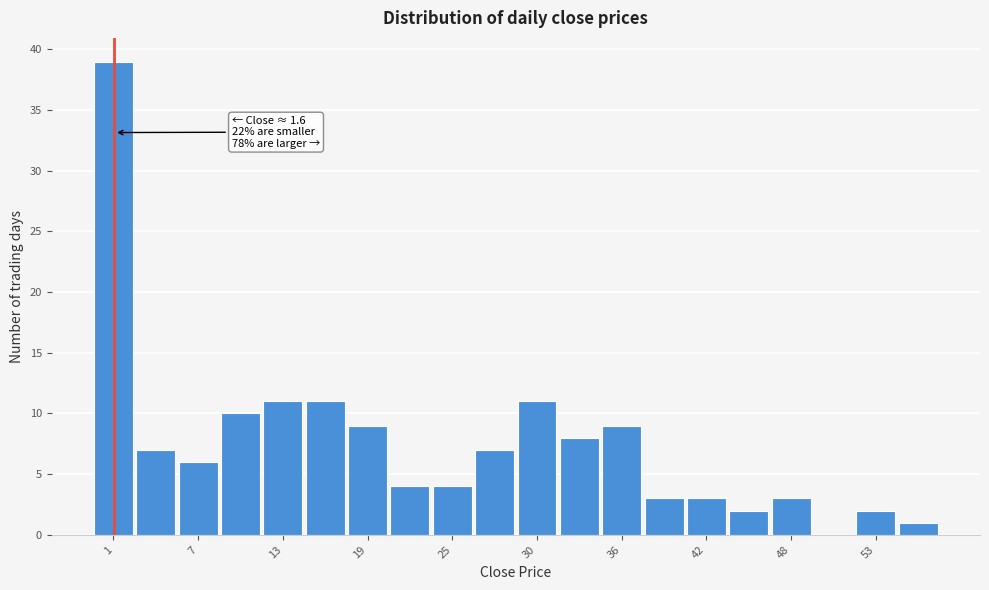

Around what value on the x-axis is the tallest bar? Give the approximate position of its centre, as read against the axis.

1